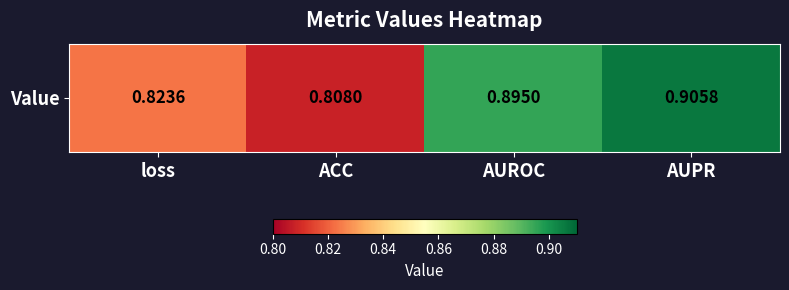

Which has a higher value, loss or ACC?

loss